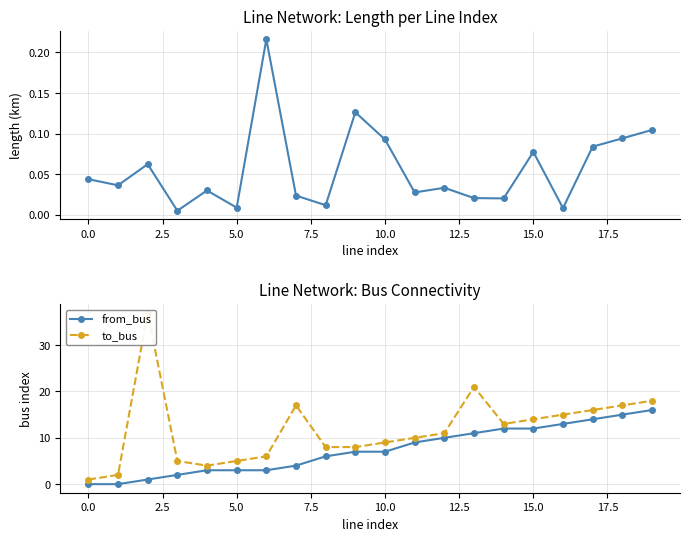

Count the number of categories in the chart.

20